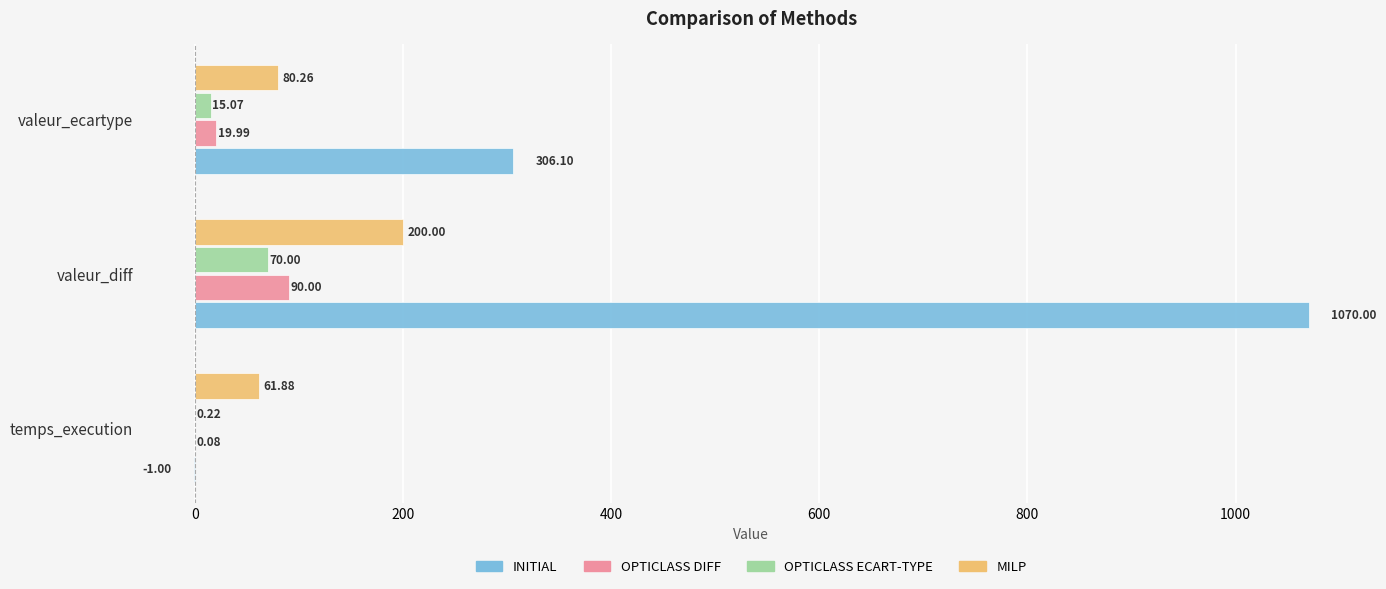

How many data points in OPTICLASS ECART-TYPE are above 15?

2